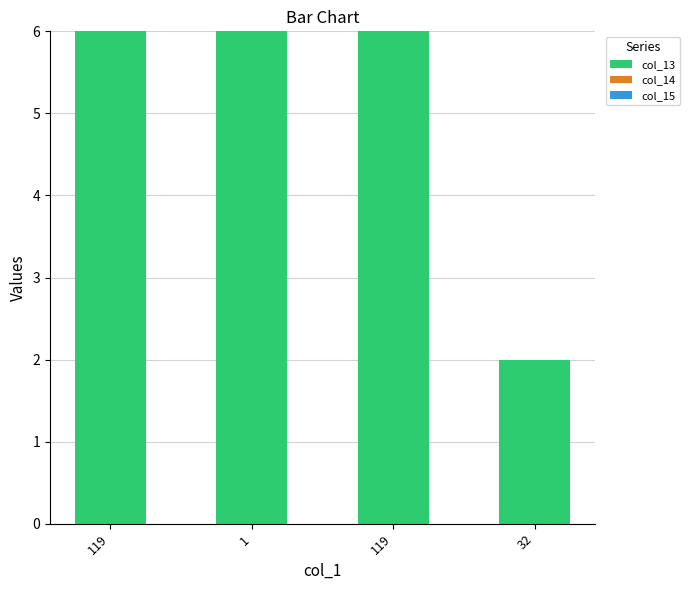

What is the label of the 1st bar from the right?

32